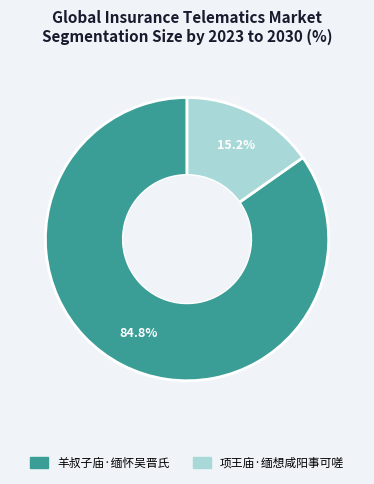

To the nearest percent, what percentage of the pie is 羊叔子庙·缅怀吴晋氏?

85%